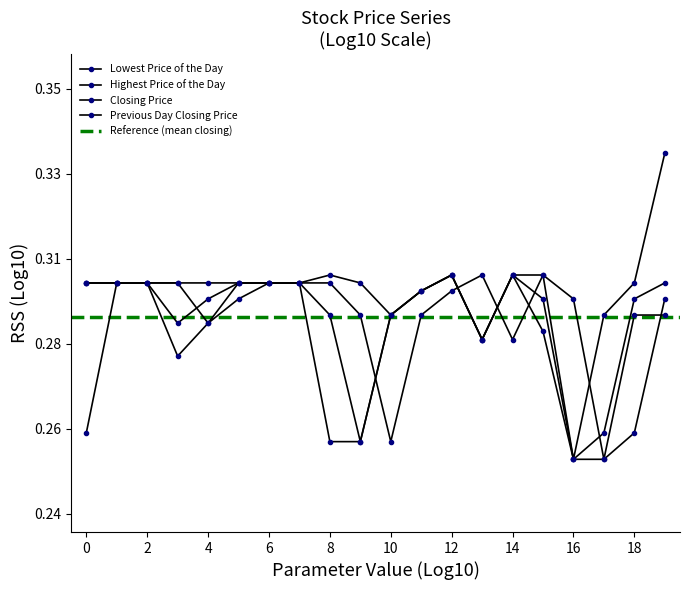

True or false: Closing Price has more than 0 interior local peaks.

True